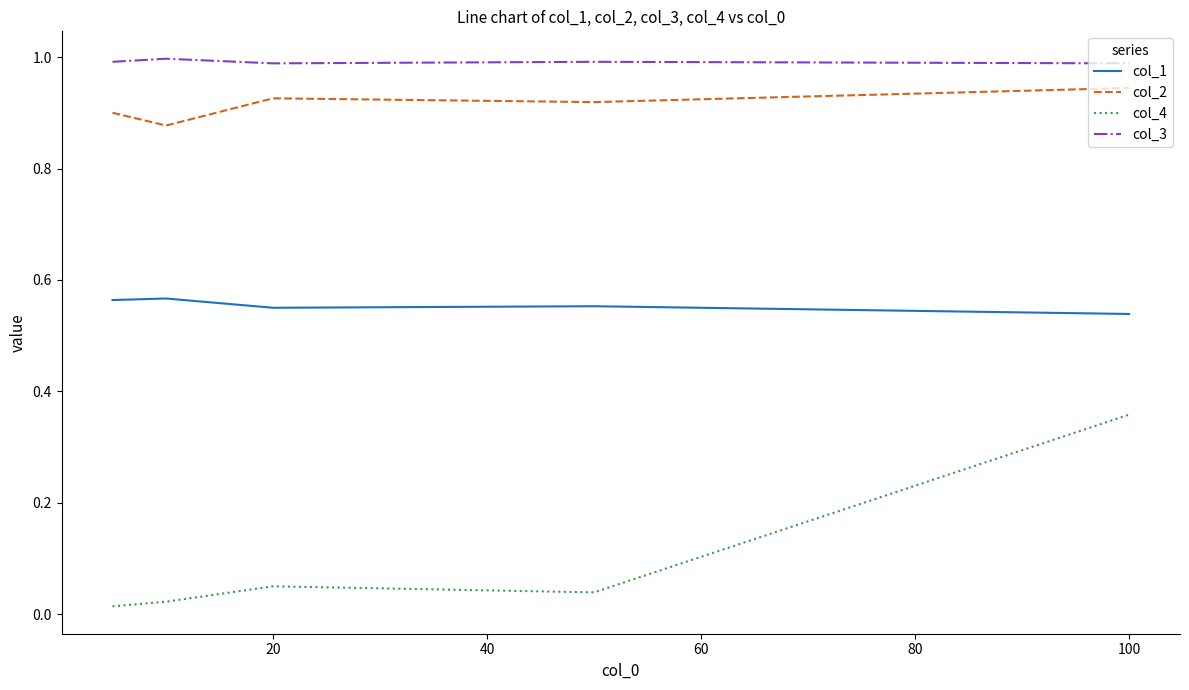

True or false: col_2 and col_4 intersect in this chart.

False